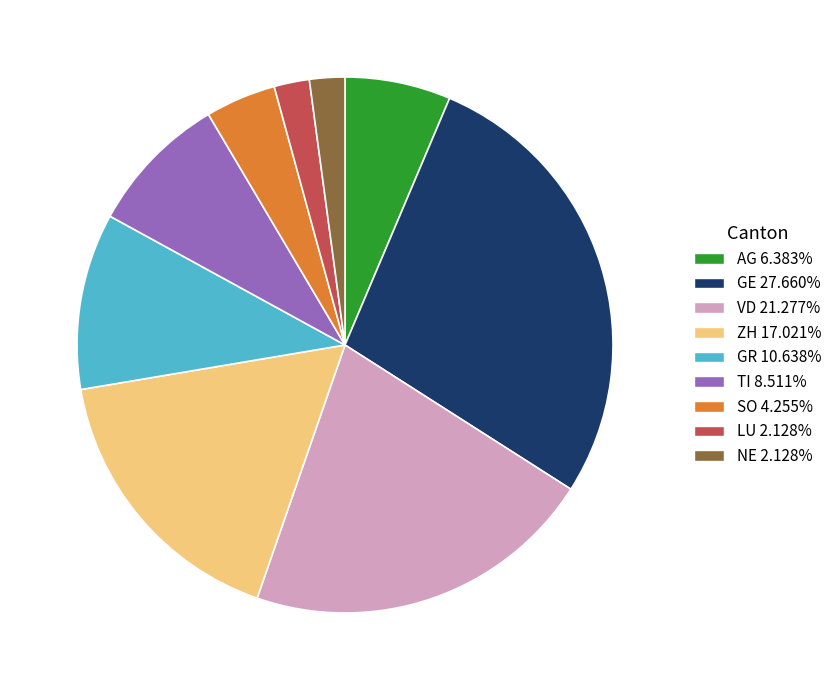

Does any single category account for the majority?

No